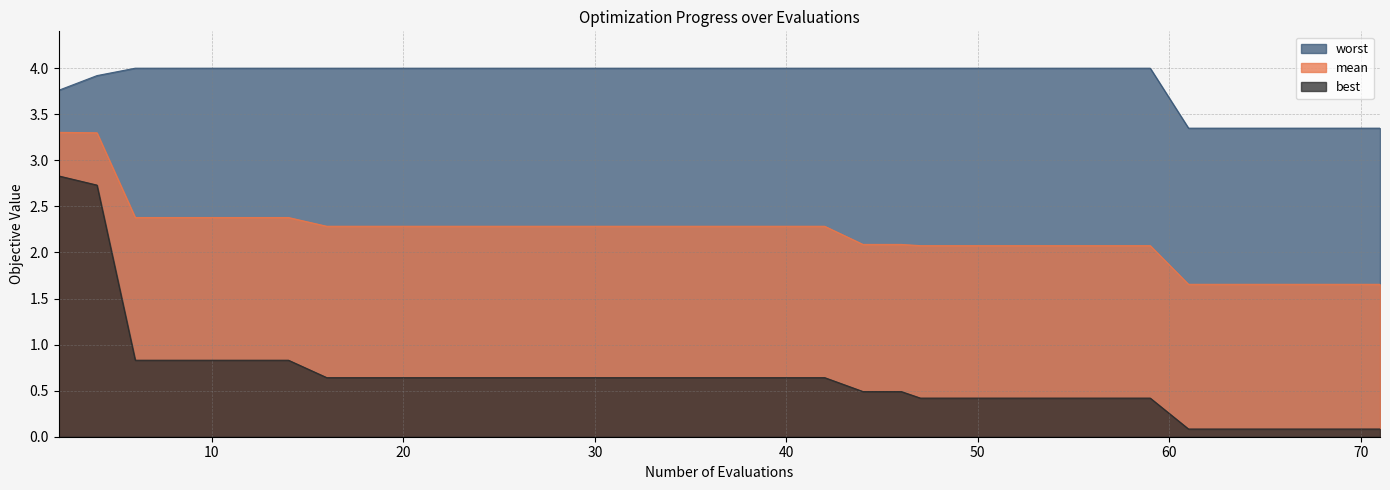

True or false: best and worst cross at least once.

False